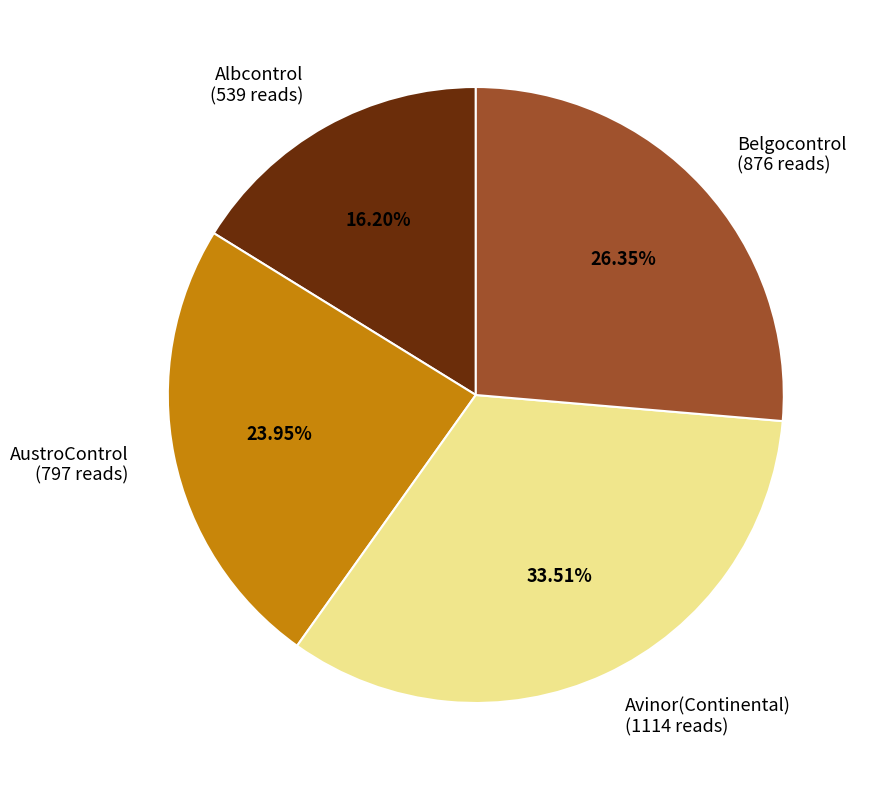

Is it true that Albcontrol is 25% of the pie?

False